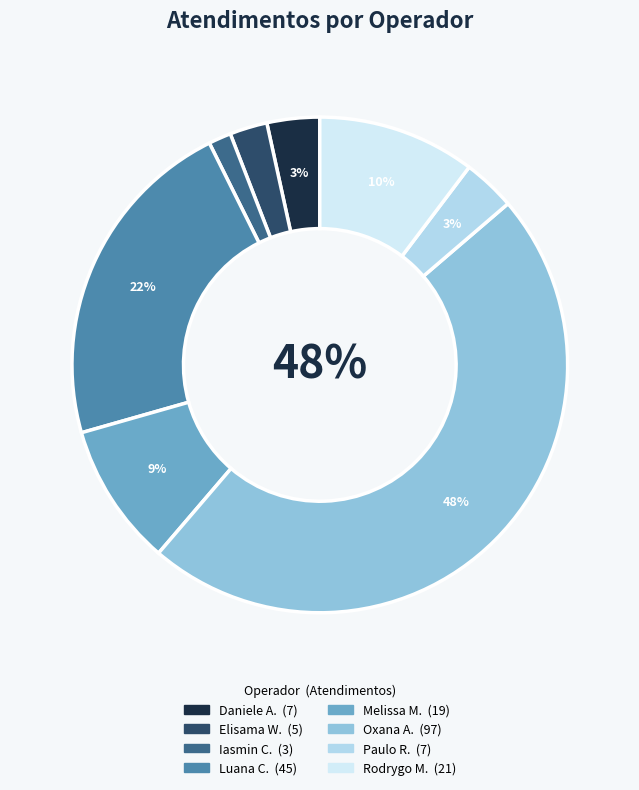

To the nearest percent, what is the average slice percentage?

12%